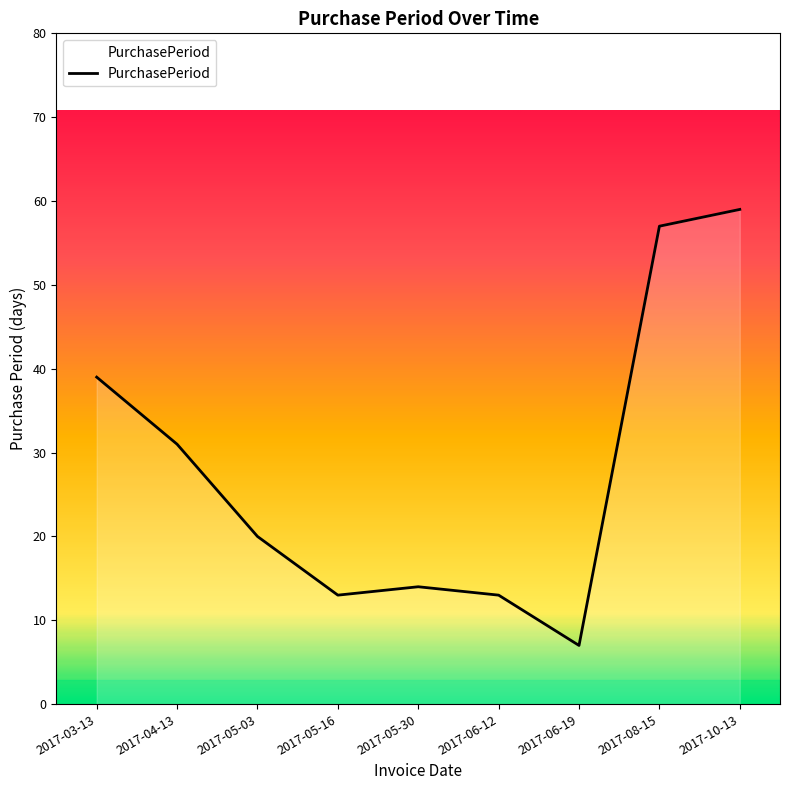

What is the greatest value displayed?

59